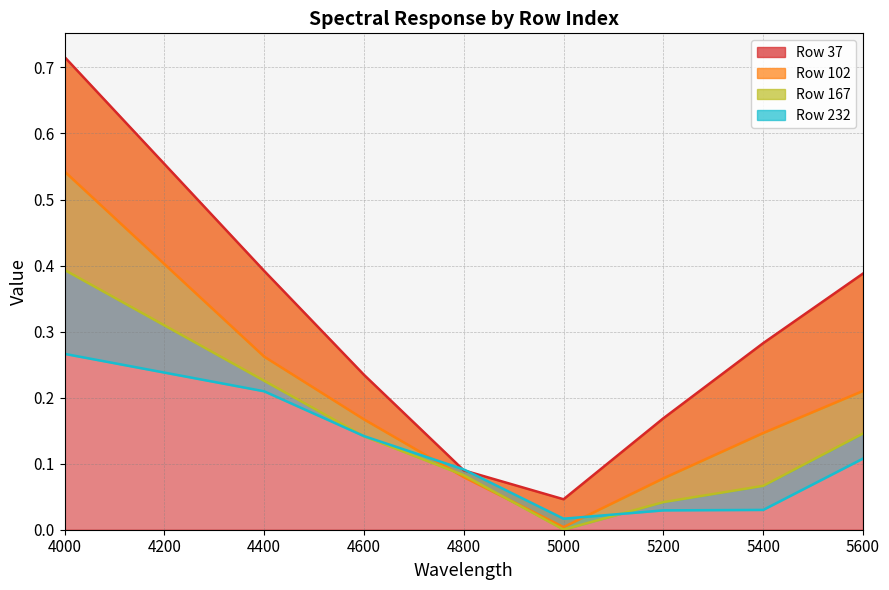

What is the sum of all 232 values?

0.9